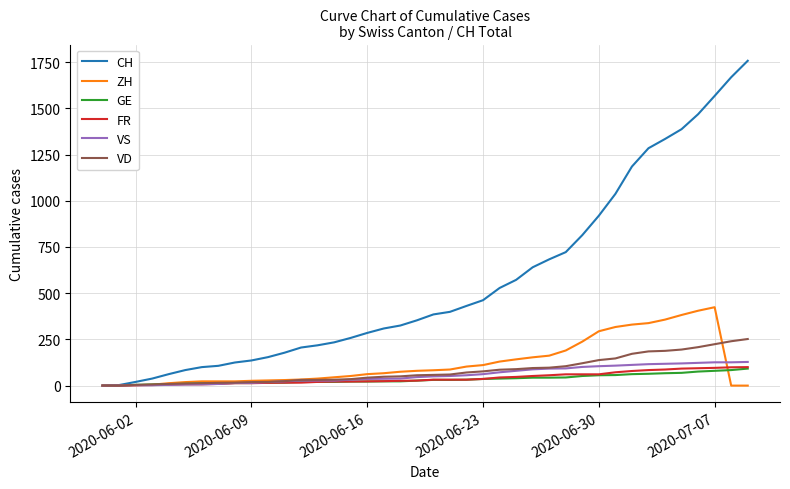

Which series has the widest spread of values?

CH